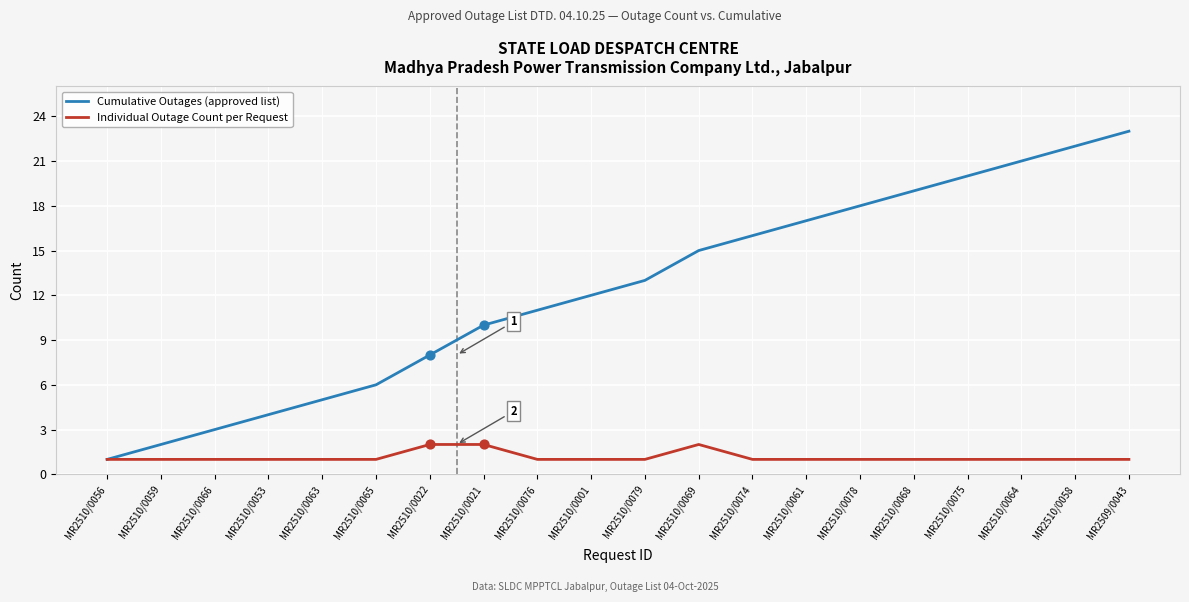

At which category is the sum across all series the highest?

MR2509/0043